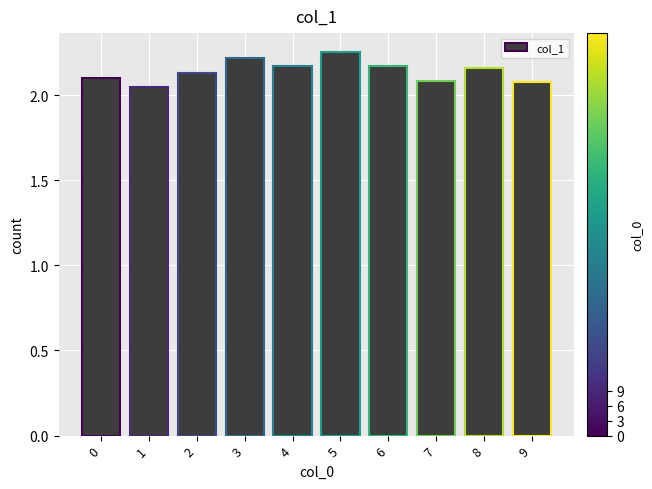

At which category does the chart reach its peak across all series?

5